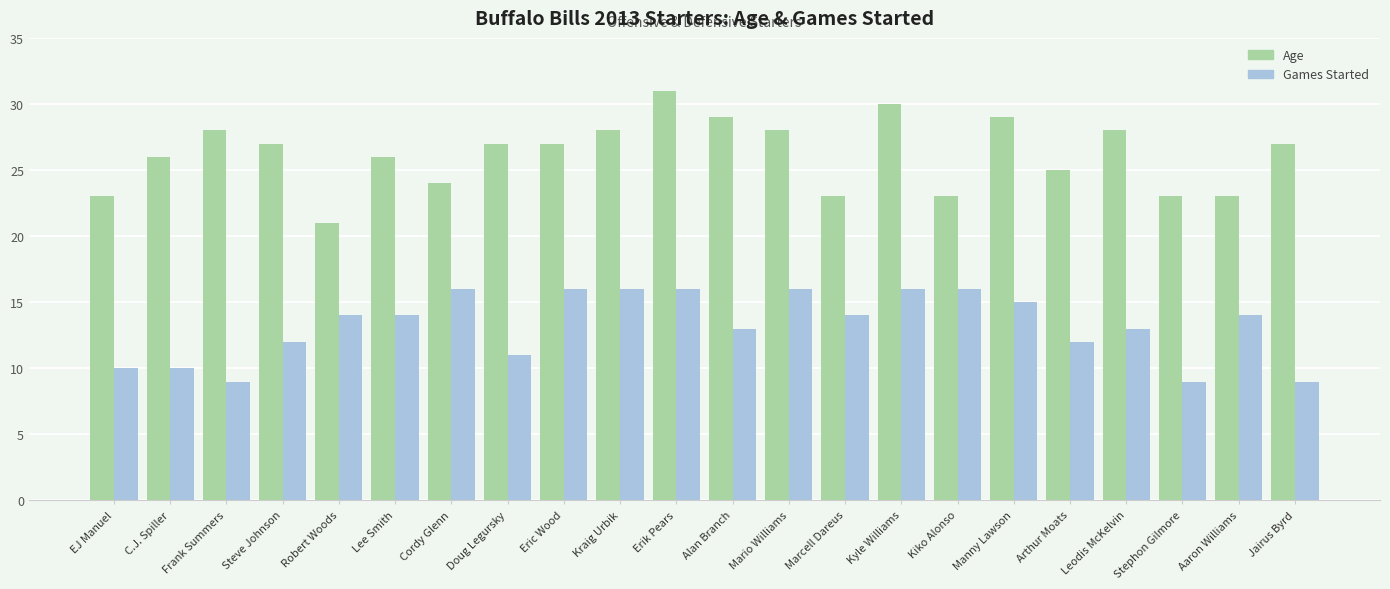

Reading right to left, list all the values displayed in this chart.

Age: Jairus Byrd=27	Aaron Williams=23	Stephon Gilmore=23	Leodis McKelvin=28	Arthur Moats=25	Manny Lawson=29	Kiko Alonso=23	Kyle Williams=30	Marcell Dareus=23	Mario Williams=28	Alan Branch=29	Erik Pears=31	Kraig Urbik=28	Eric Wood=27	Doug Legursky=27	Cordy Glenn=24	Lee Smith=26	Robert Woods=21	Steve Johnson=27	Frank Summers=28	C.J. Spiller=26	EJ Manuel=23
Games Started: Jairus Byrd=9	Aaron Williams=14	Stephon Gilmore=9	Leodis McKelvin=13	Arthur Moats=12	Manny Lawson=15	Kiko Alonso=16	Kyle Williams=16	Marcell Dareus=14	Mario Williams=16	Alan Branch=13	Erik Pears=16	Kraig Urbik=16	Eric Wood=16	Doug Legursky=11	Cordy Glenn=16	Lee Smith=14	Robert Woods=14	Steve Johnson=12	Frank Summers=9	C.J. Spiller=10	EJ Manuel=10